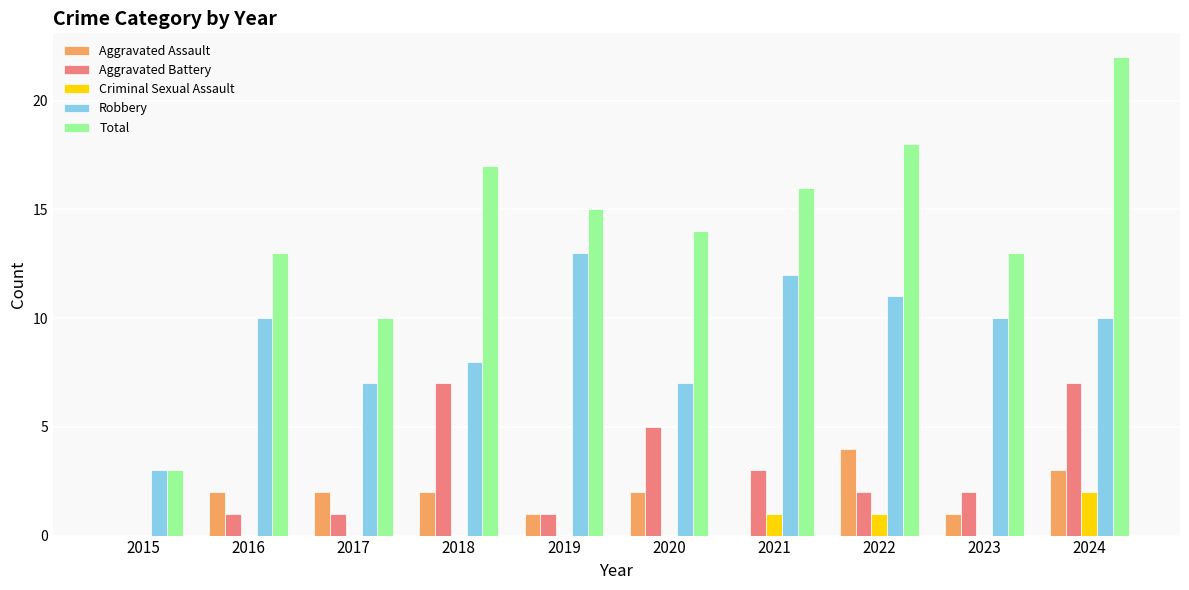

What is the average value of the Total series?

14